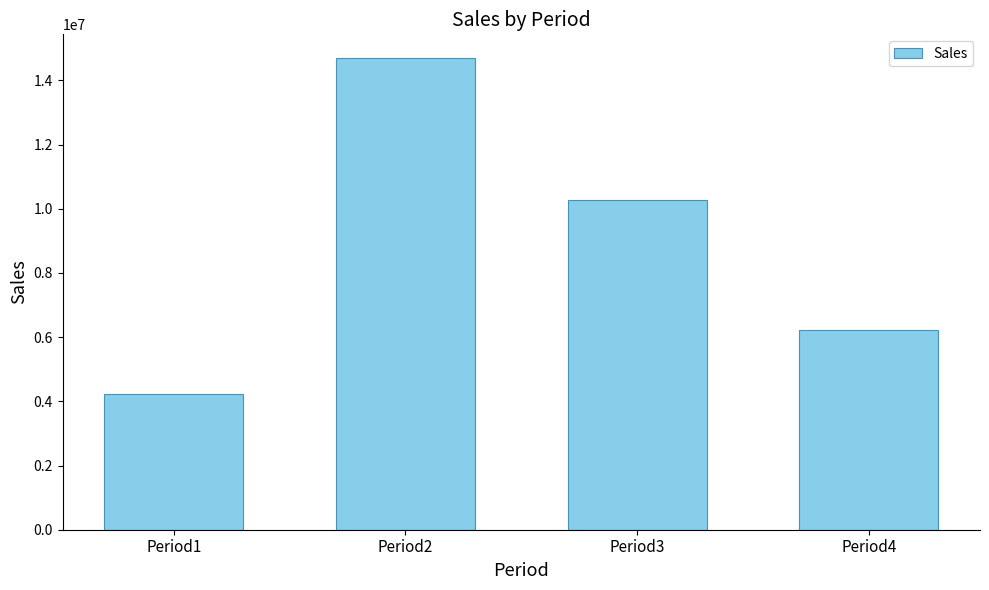

Count the number of data series in this chart.

1